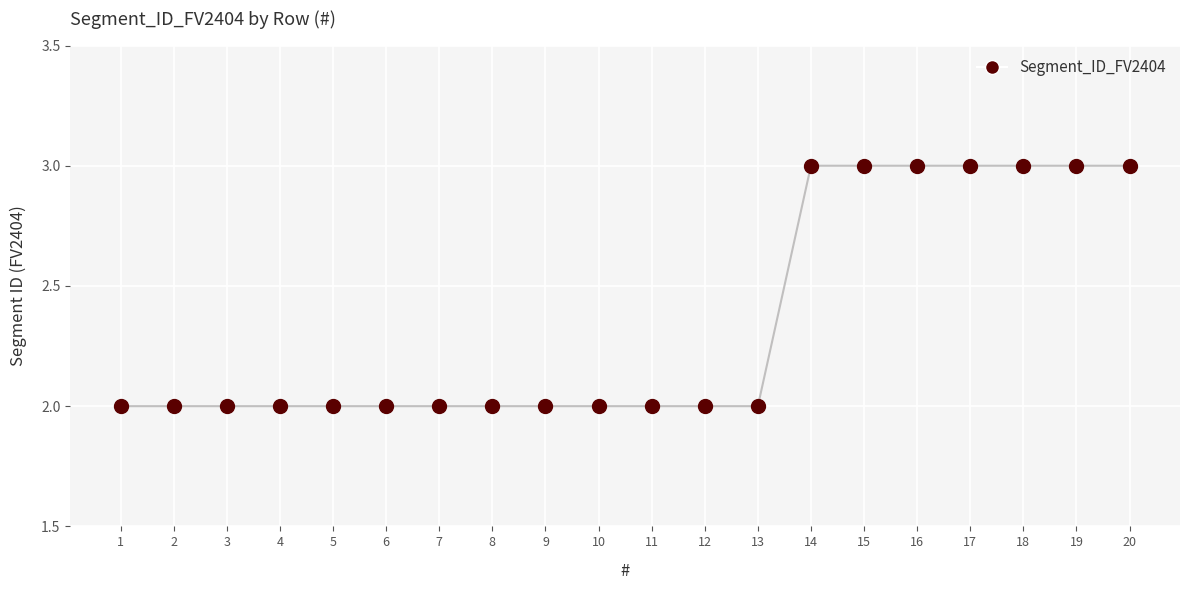

Approximately how many times larger is the value at 20 compared to 7?

1.5